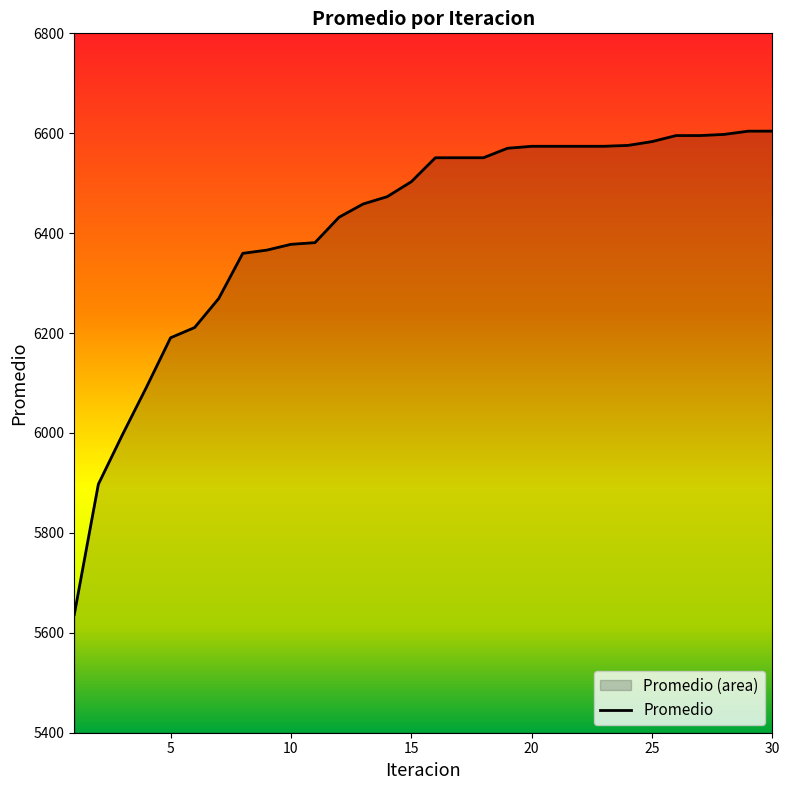

How many values exceed 6550?

15